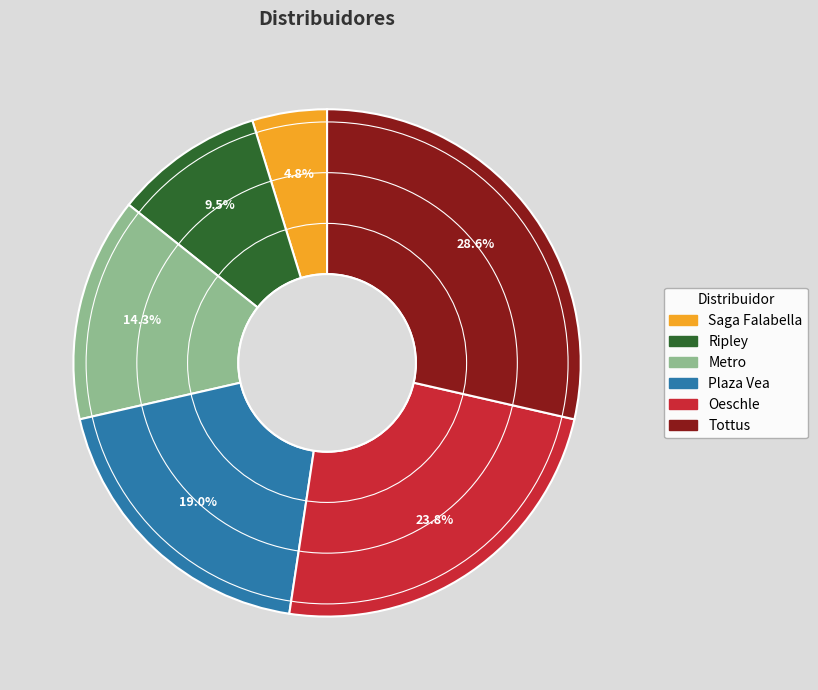

Which category has the biggest portion of the pie?

Tottus